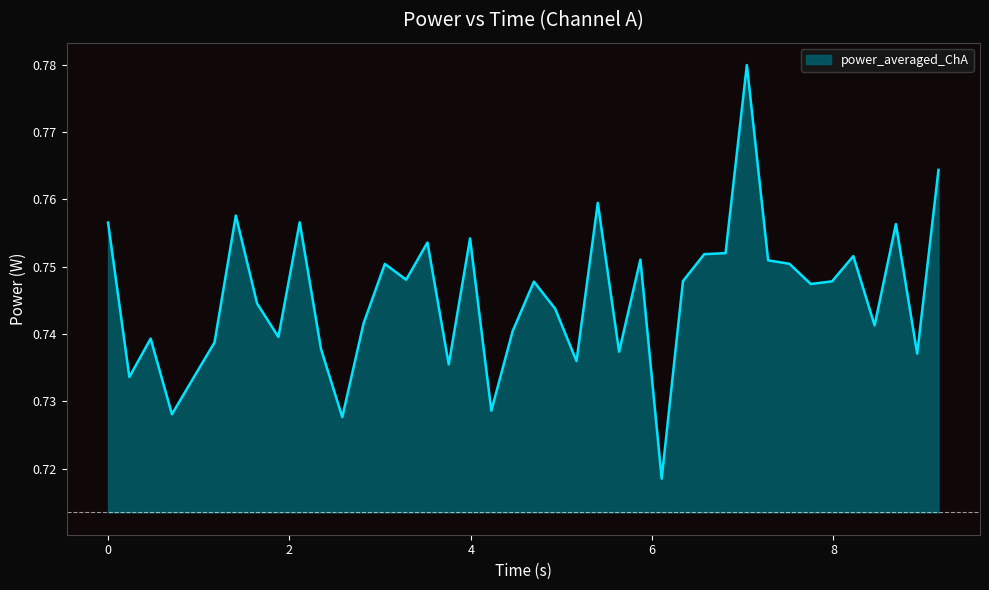

Reading right to left, transcribe all the data shown in this chart.

9.15815=0.8	8.92333=0.7	8.68851=0.8	8.45368=0.7	8.21886=0.8	7.98403=0.7	7.74921=0.7	7.51438=0.8	7.27956=0.8	7.04473=0.8	6.80991=0.8	6.57509=0.8	6.34026=0.7	6.10544=0.7	5.87061=0.8	5.63579=0.7	5.40096=0.8	5.16614=0.7	4.93131=0.7	4.69649=0.7	4.46166=0.7	4.22684=0.7	3.99202=0.8	3.75719=0.7	3.52237=0.8	3.28754=0.7	3.05272=0.8	2.81789=0.7	2.58307=0.7	2.34824=0.7	2.11342=0.8	1.8786=0.7	1.64377=0.7	1.40895=0.8	1.17412=0.7	0.9393=0.7	0.70447=0.7	0.46965=0.7	0.23482=0.7	0.0=0.8